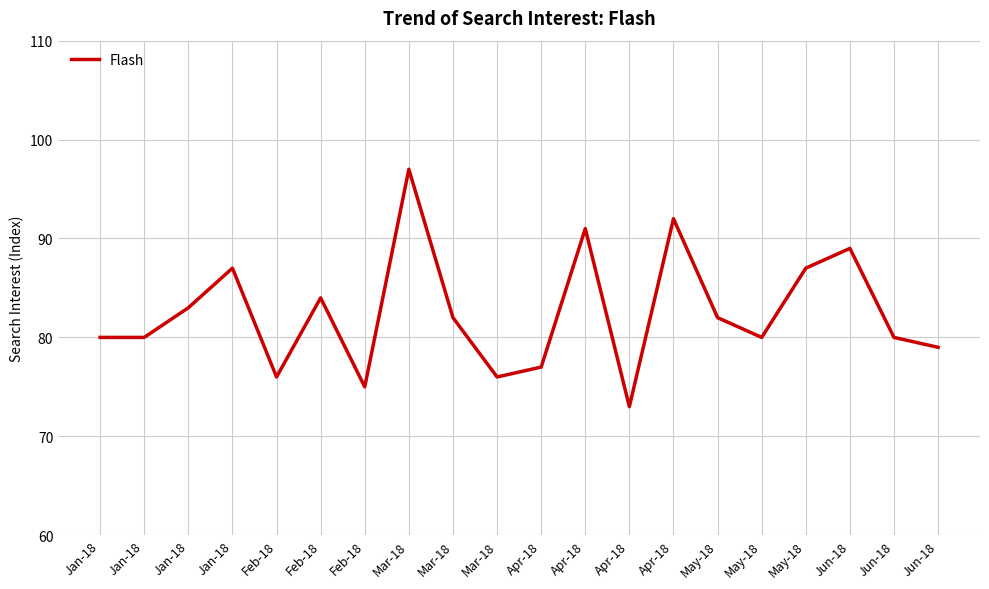

Reading left to right, extract all data points from this chart.

Jan-18=80	Jan-18=80	Jan-18=83	Jan-18=87	Feb-18=76	Feb-18=84	Feb-18=75	Mar-18=97	Mar-18=82	Mar-18=76	Apr-18=77	Apr-18=91	Apr-18=73	Apr-18=92	May-18=82	May-18=80	May-18=87	Jun-18=89	Jun-18=80	Jun-18=79